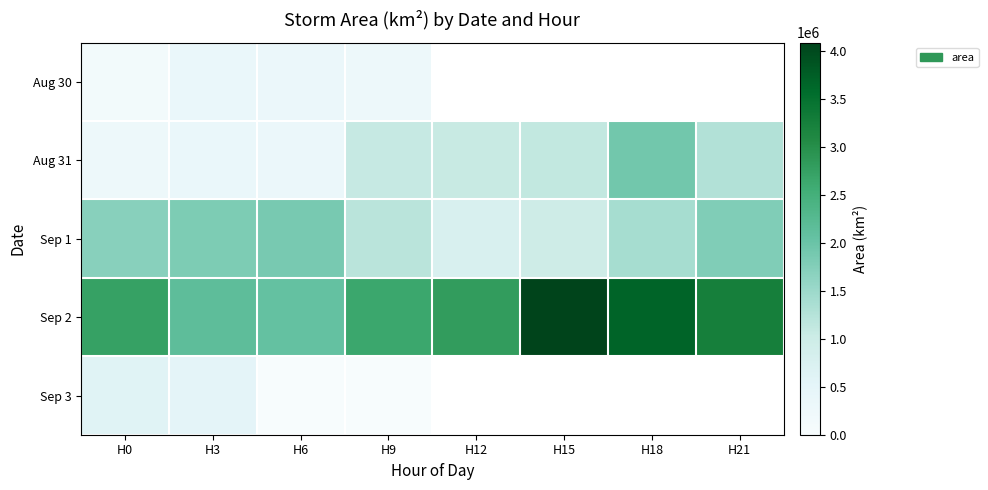

How many series are shown in this chart?

5